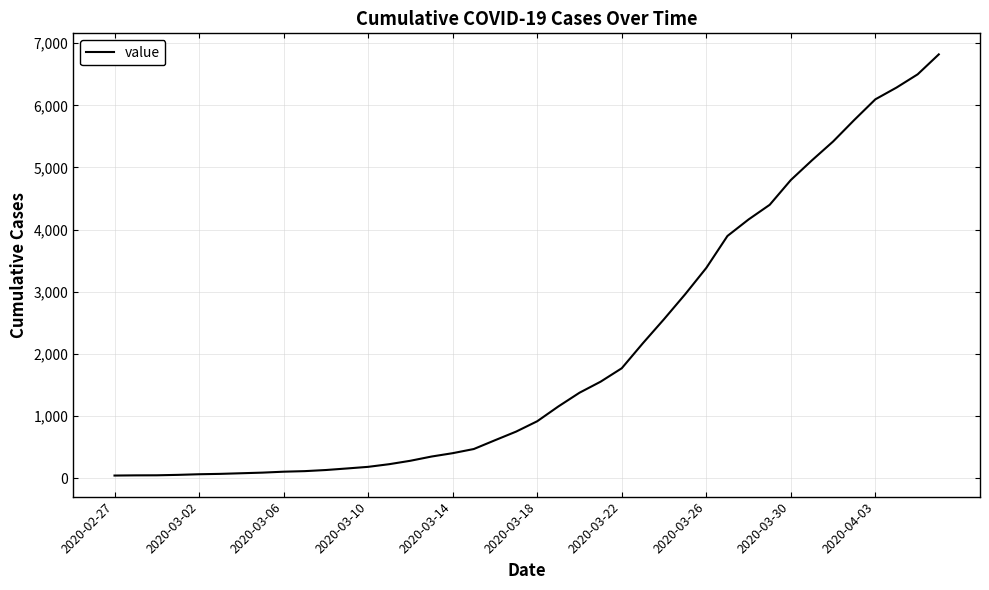

What is the difference between the maximum and minimum values?

6779